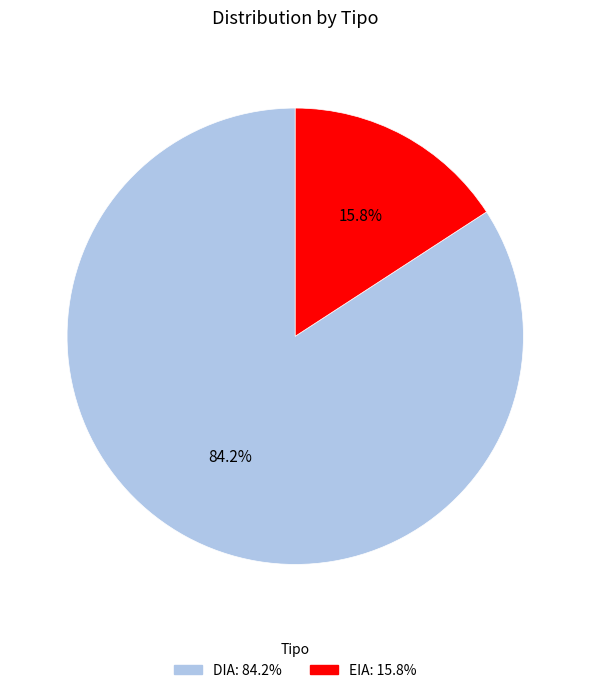

Do DIA and EIA together represent more than half of the pie?

Yes